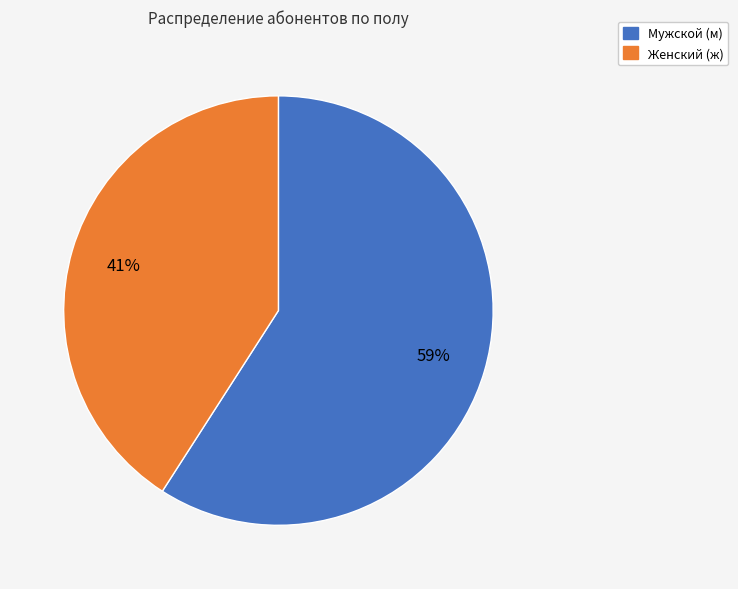

Is there a majority slice in this chart?

Yes